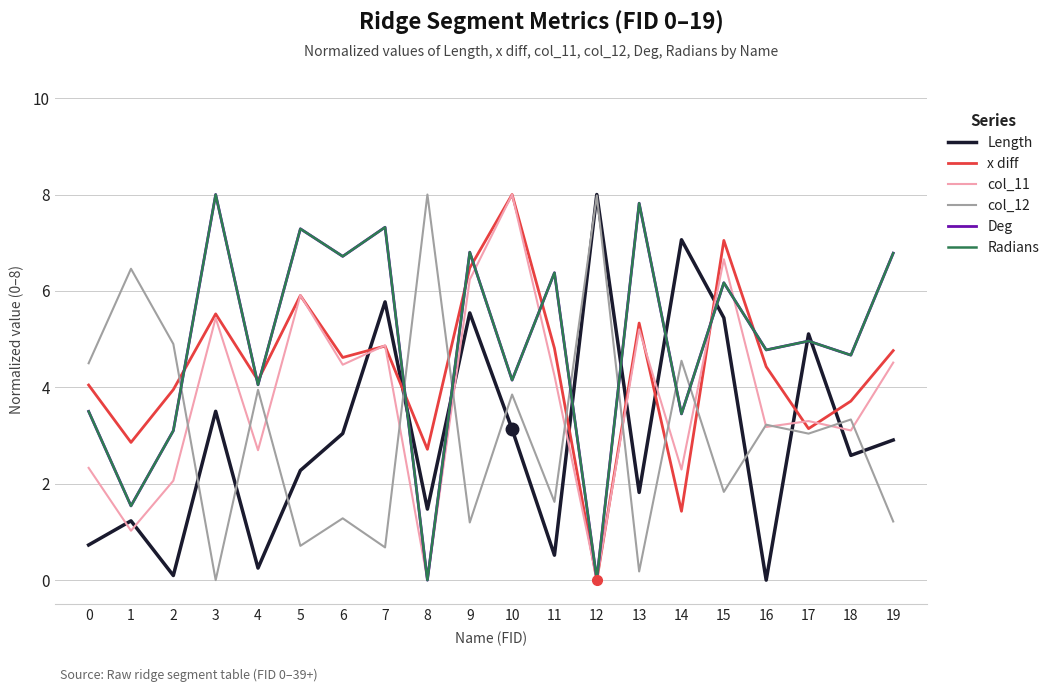

At which category does Length reach its first local valley?

2